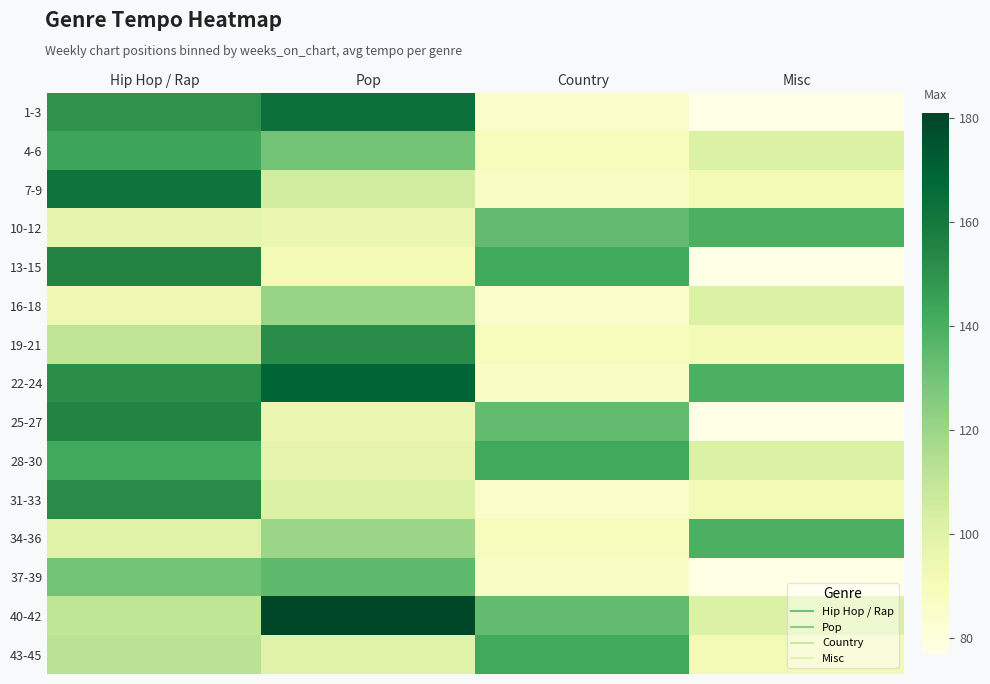

Which series has the largest total across all categories?

22-24